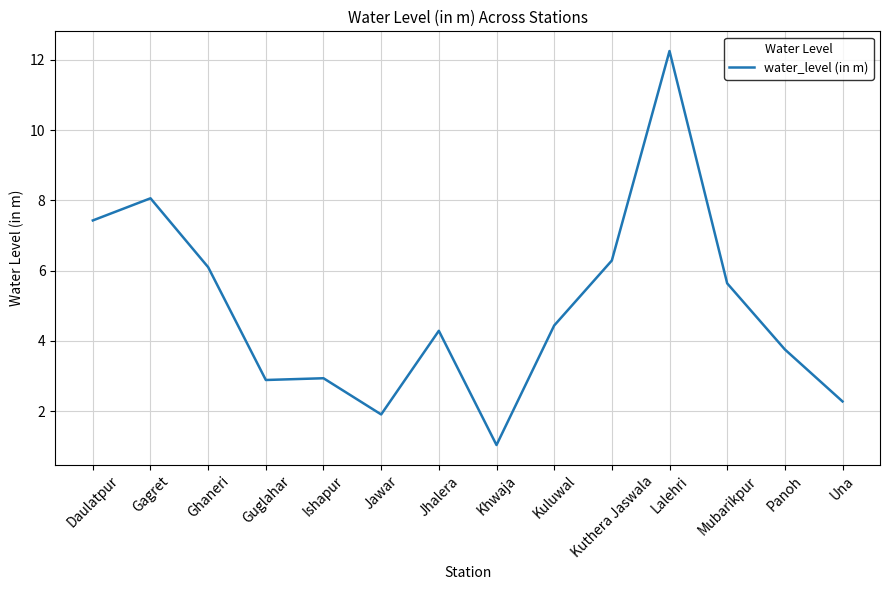

What is the smallest value displayed?

1.0